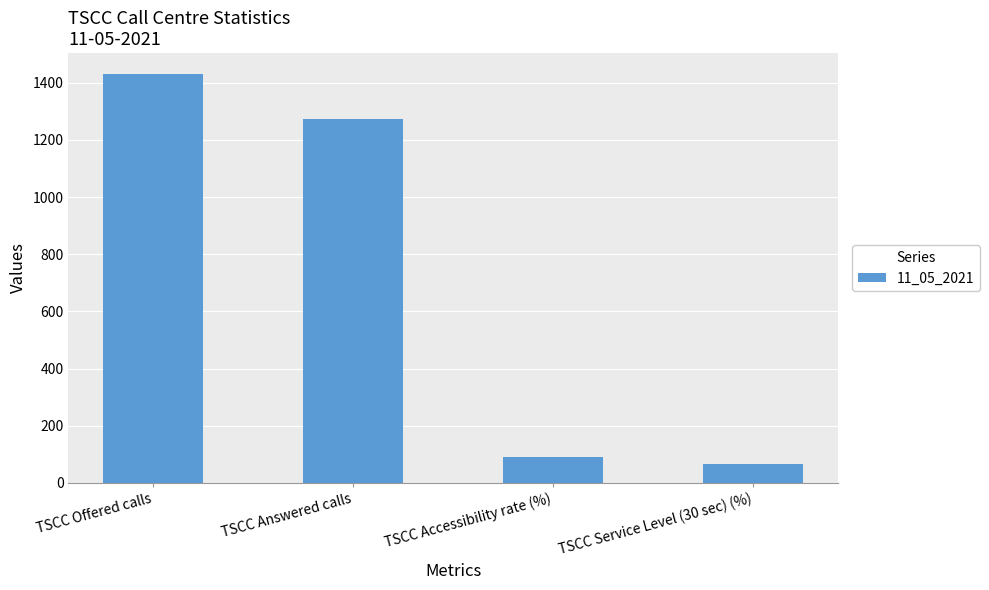

At which category does the chart reach its minimum across all series?

TSCC Service Level (30 sec) (%)